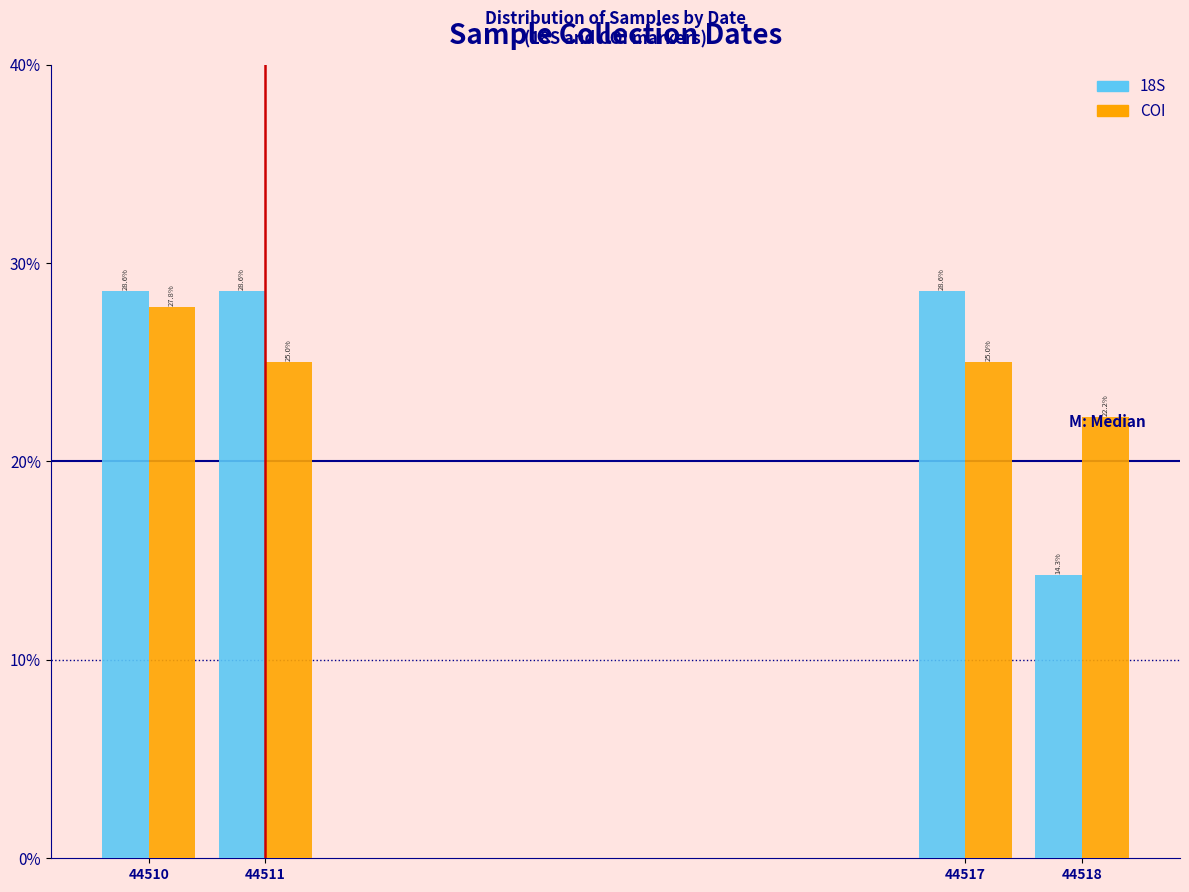

What value does the 18S series have at 44511?

28.6